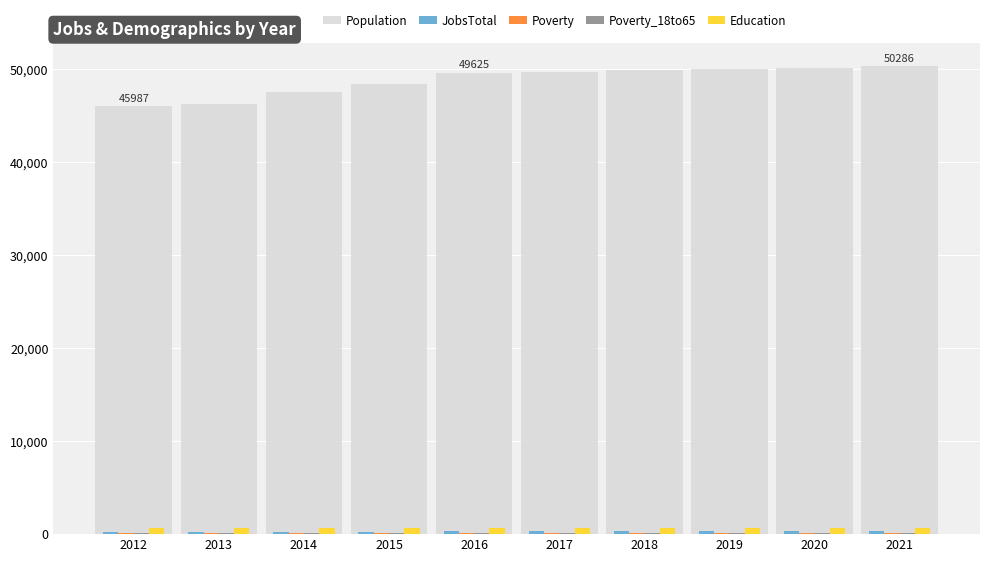

Which series has the largest total across all categories?

Population